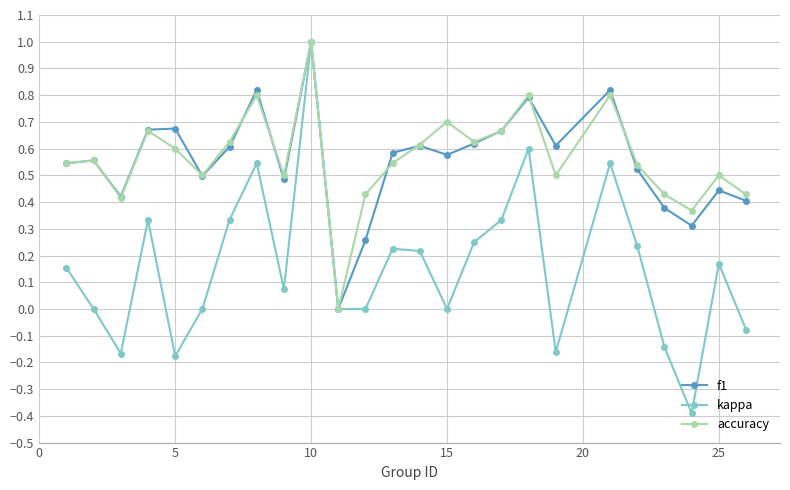

What is the greatest value displayed?

1.0